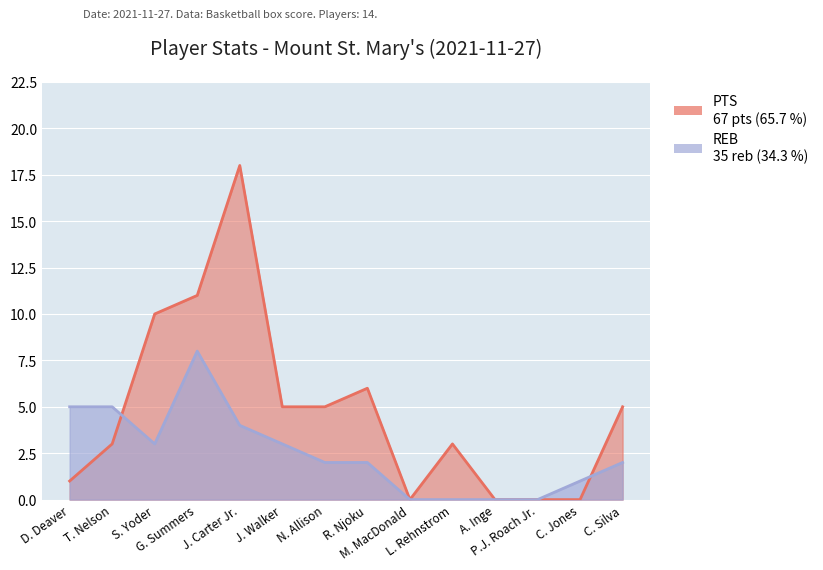

What is the average value of the REB series?

2